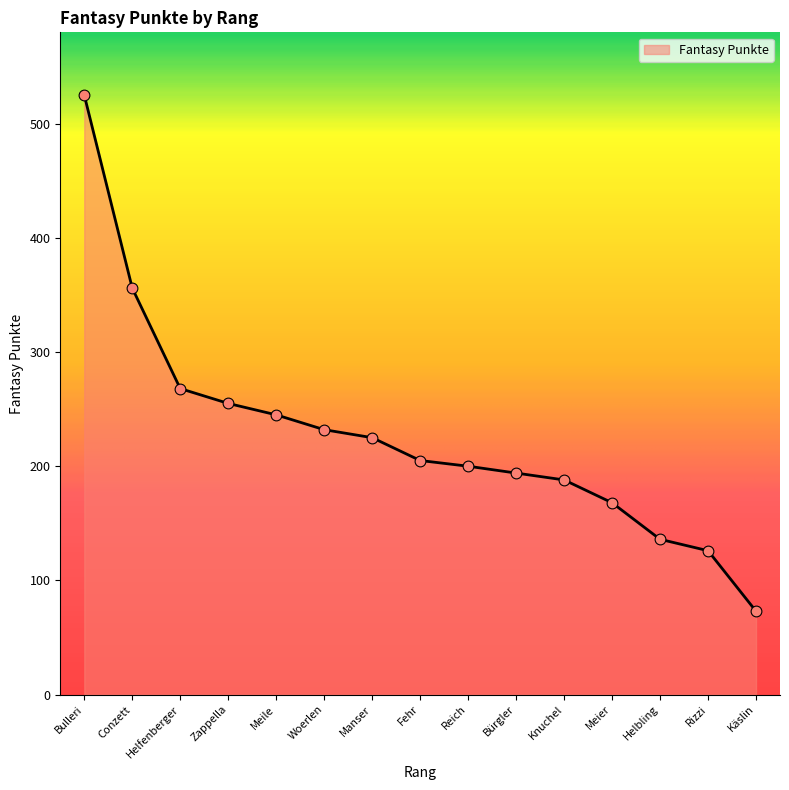

What is the ratio of the value at Fehr to the value at Reich?

1.0